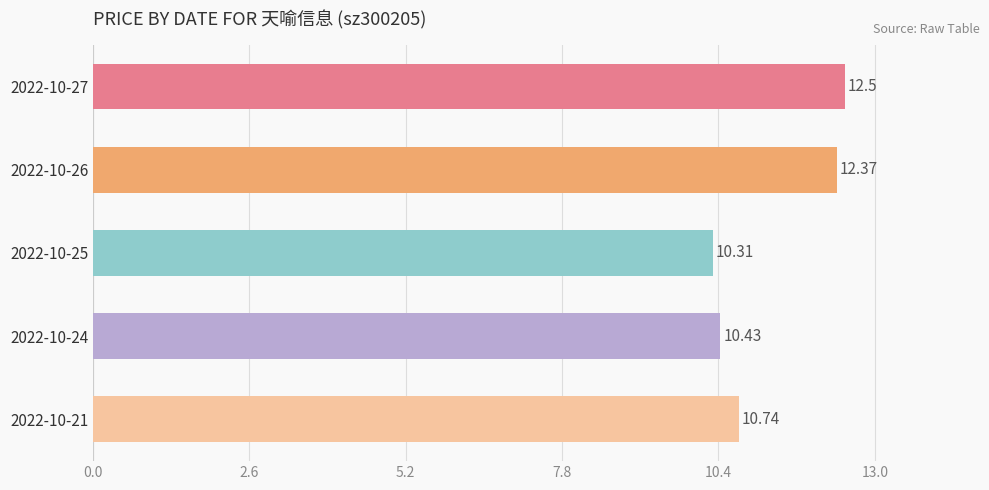

Which has a higher value, 2022-10-24 or 2022-10-21?

2022-10-21